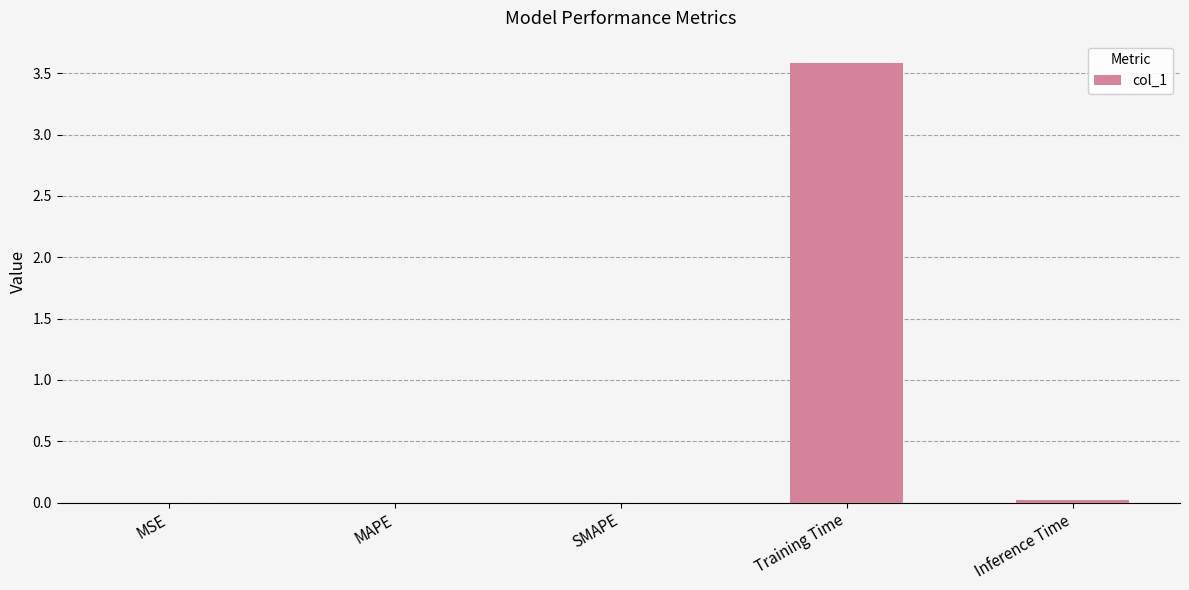

Which category has the highest value across all series?

Training Time